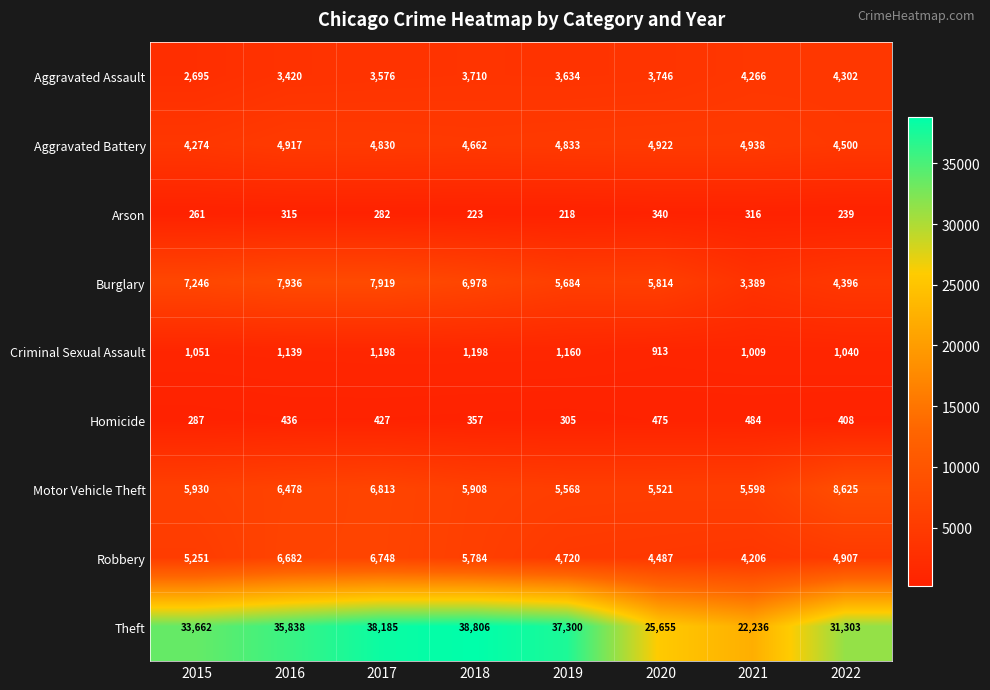

How many distinct data groups are displayed?

9